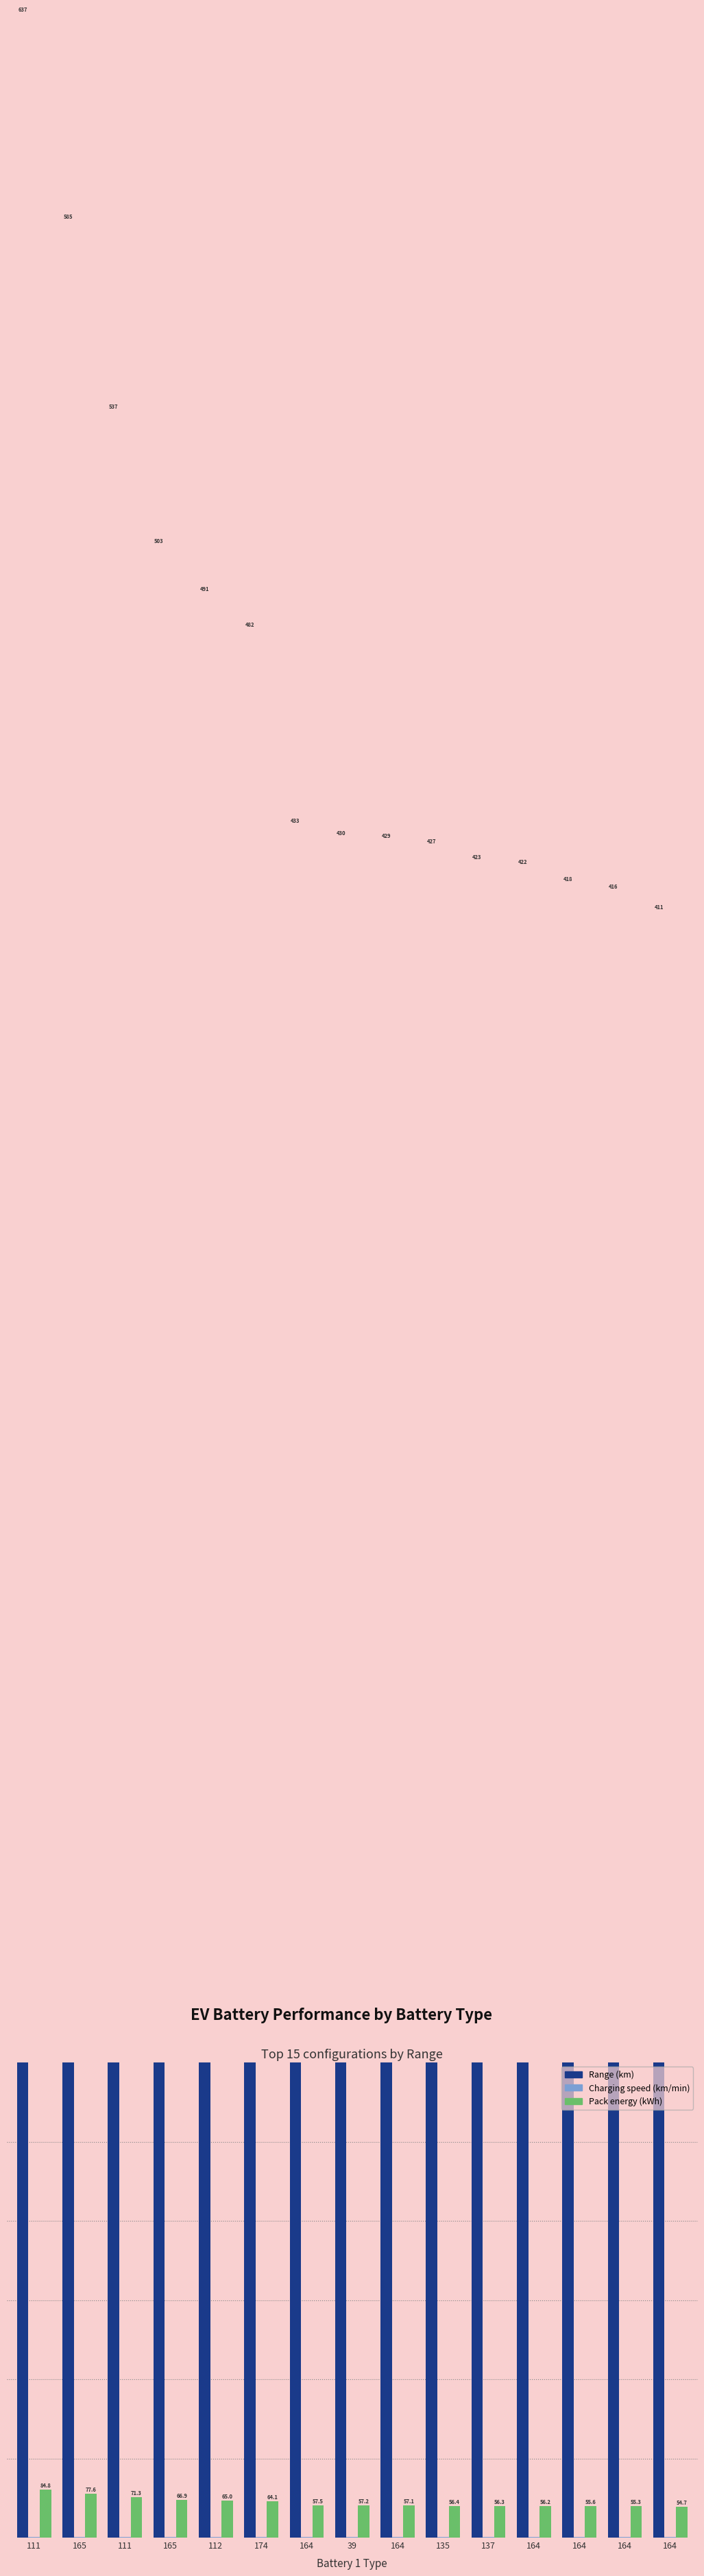

How many data points does each series have?

15